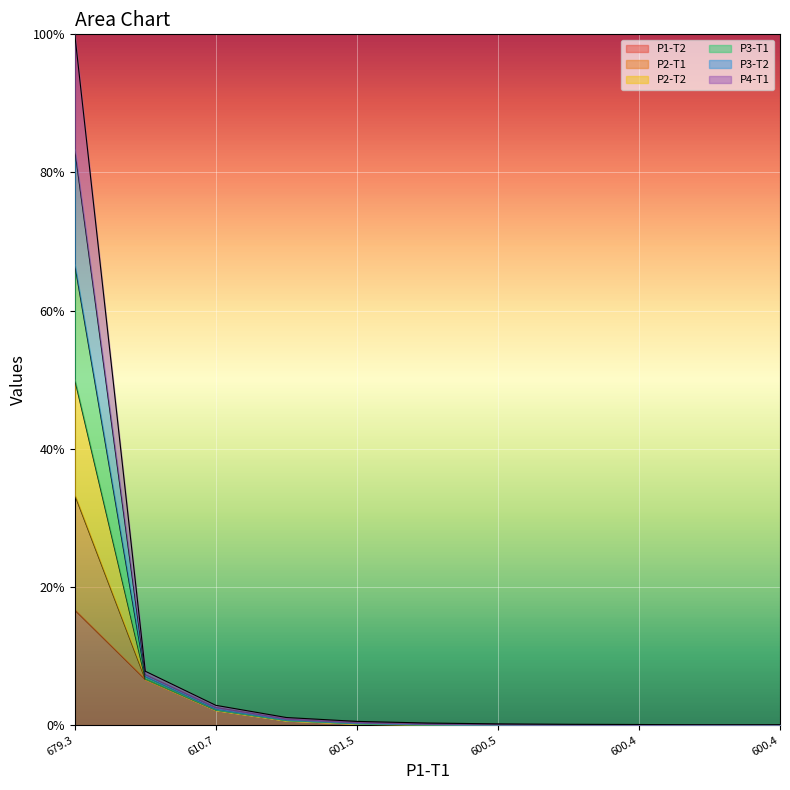

At which category is the sum across all series the highest?

679.3